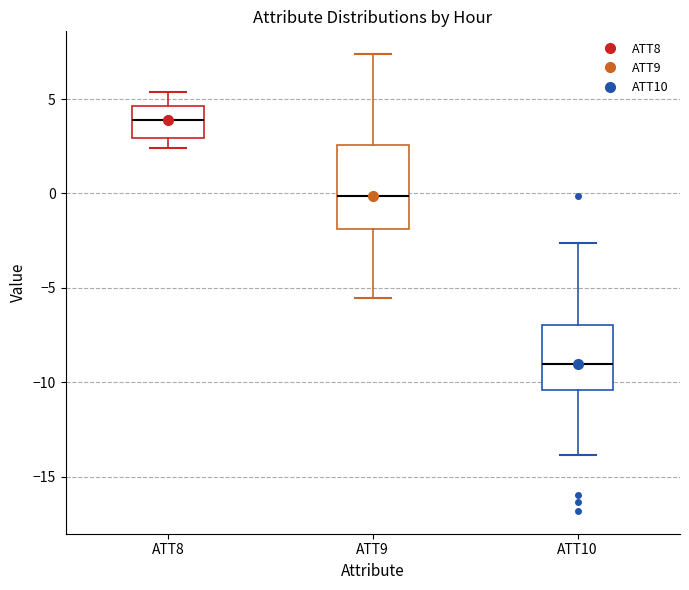

Comparing the boxes themselves (not the whiskers), which one is the tallest?

ATT9